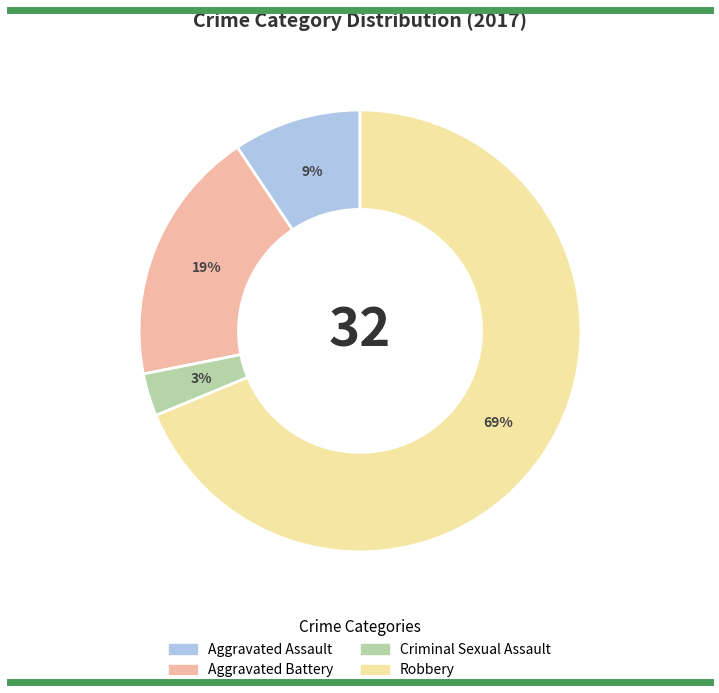

Which category has the biggest portion of the pie?

Robbery